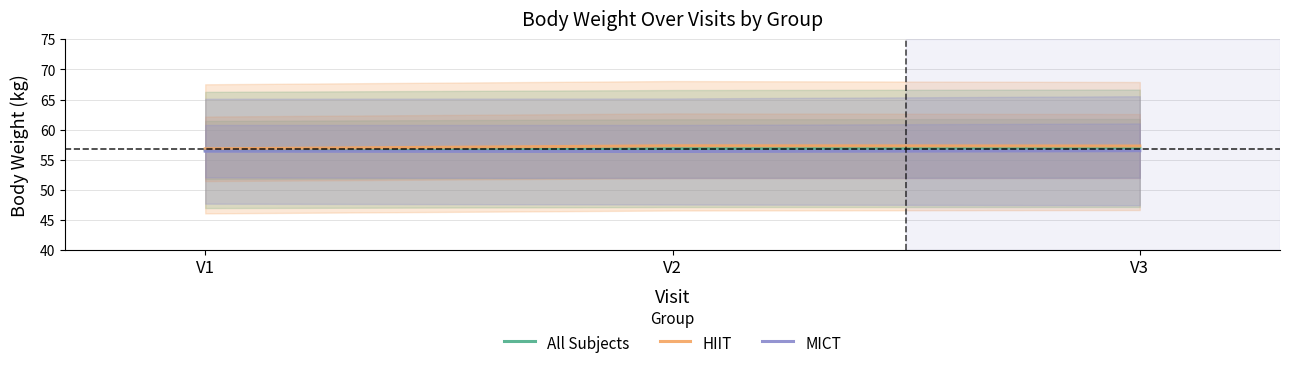

Rank the series by their average value, from lowest to highest.

MICT, All Subjects, HIIT